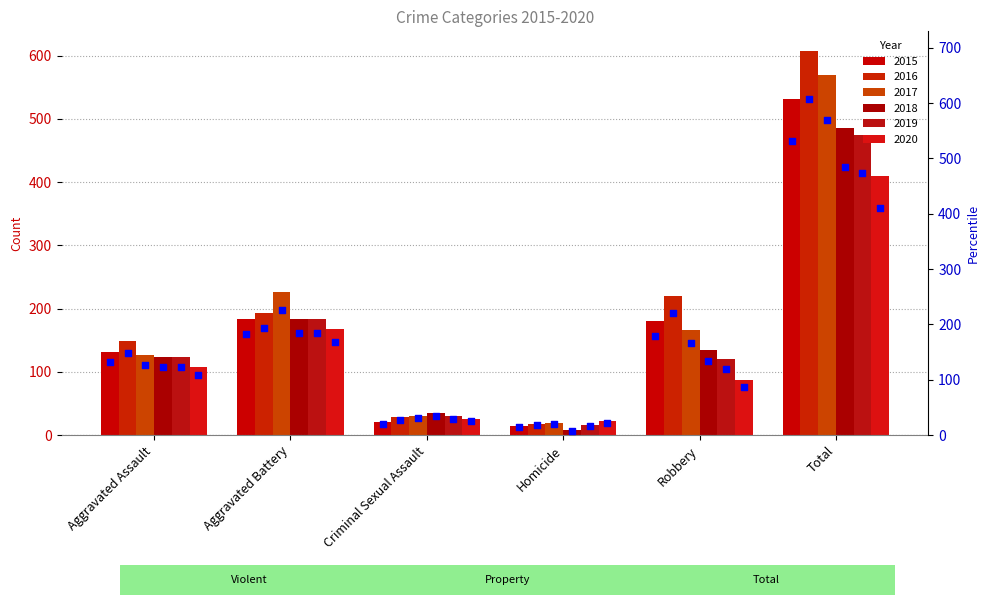

At how many categories does at least one series exceed 174?

3